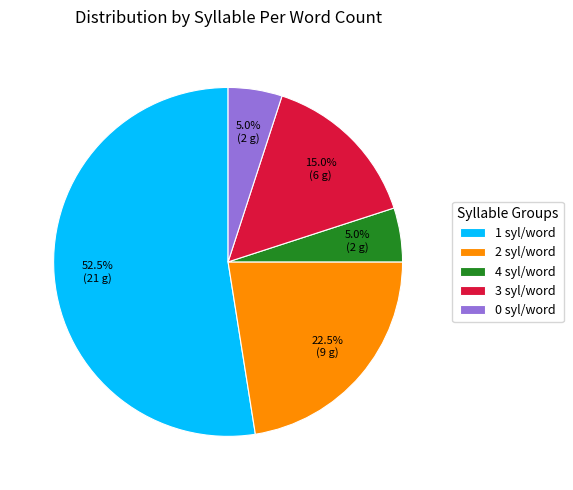

How much of the chart is everything except 2 syl/word?

77.5%